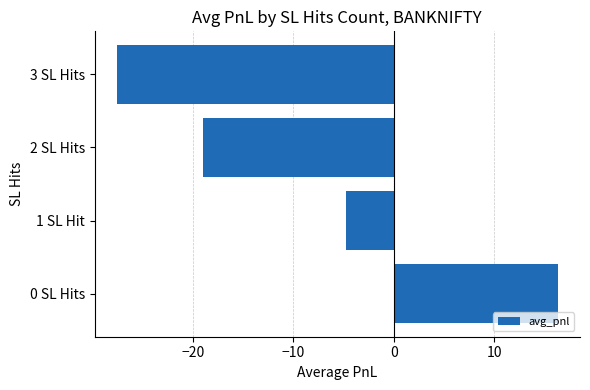

Which has a higher value, 0 SL Hits or 2 SL Hits?

0 SL Hits